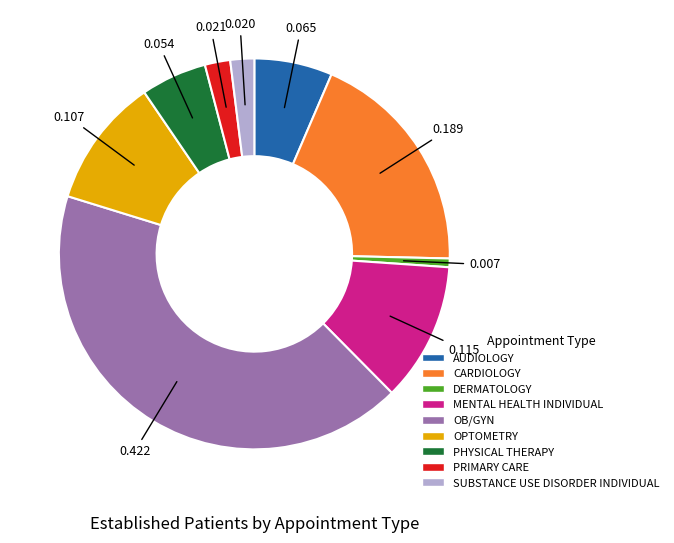

Which category has the smallest portion of the pie?

DERMATOLOGY